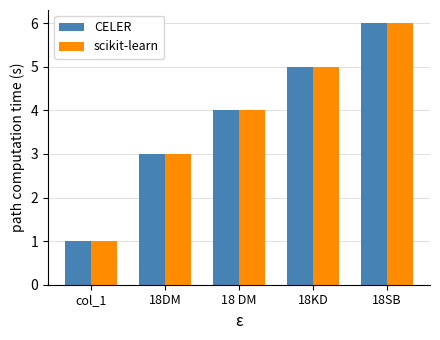

Rank the categories by CELER value from highest to lowest.

18SB, 18KD, 18 DM, 18DM, col_1